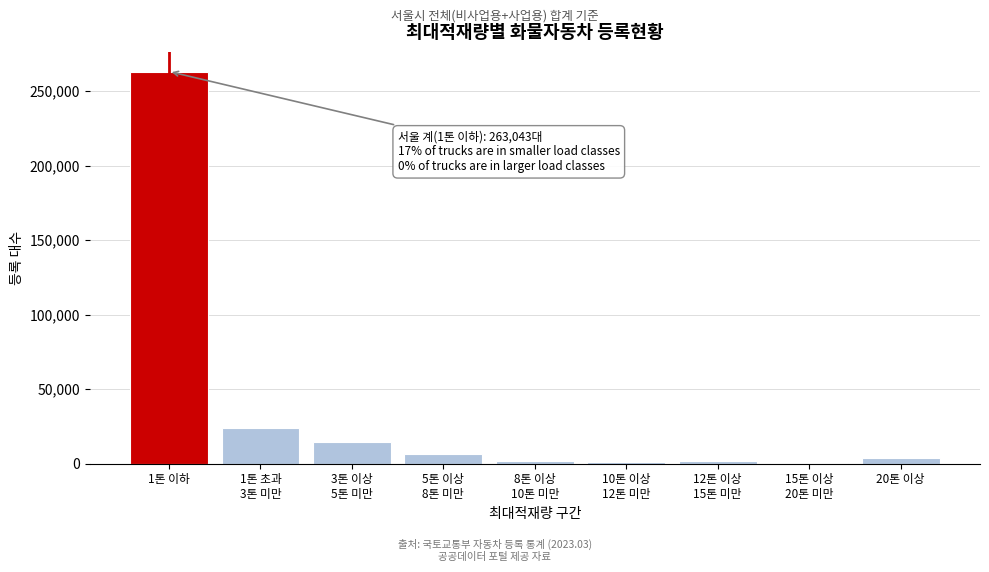

The value at 1톤 이하 is 165386. True or false?

False